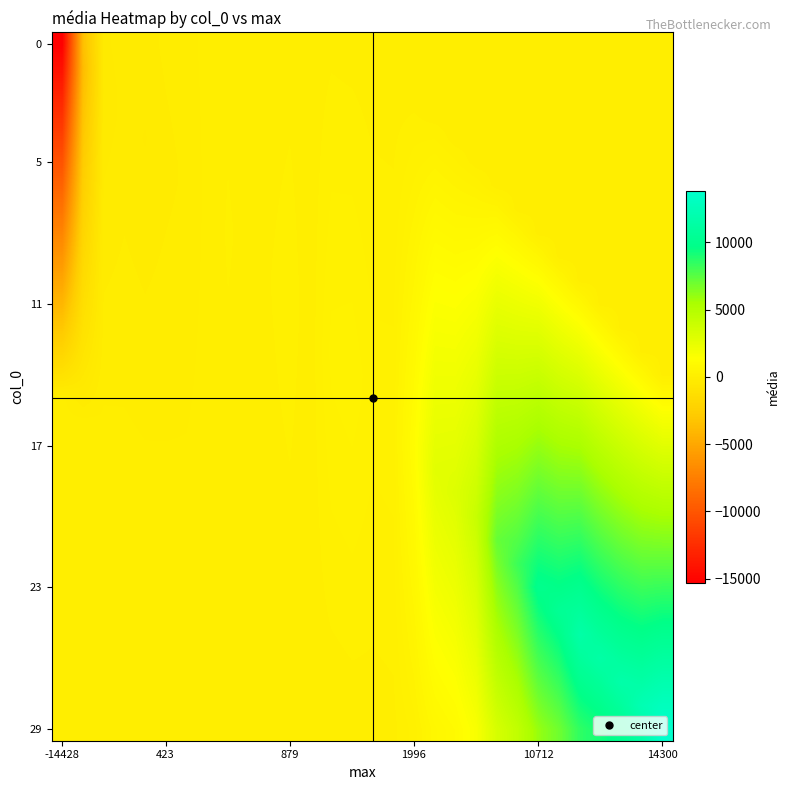

At which category does the chart reach its minimum across all series?

-14428